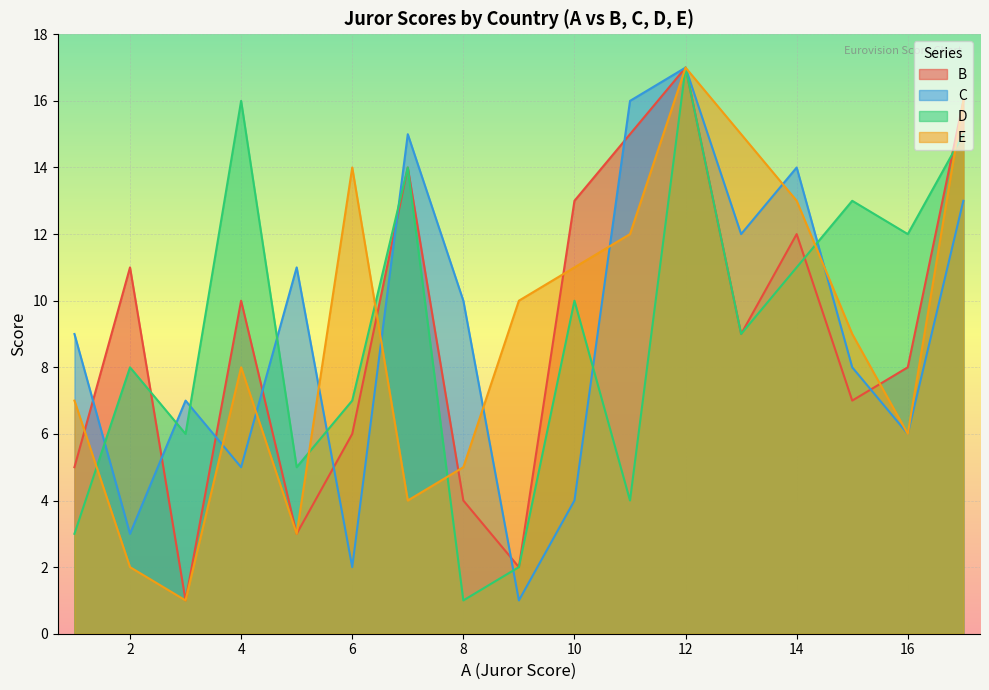

Which series has the widest spread of values?

B